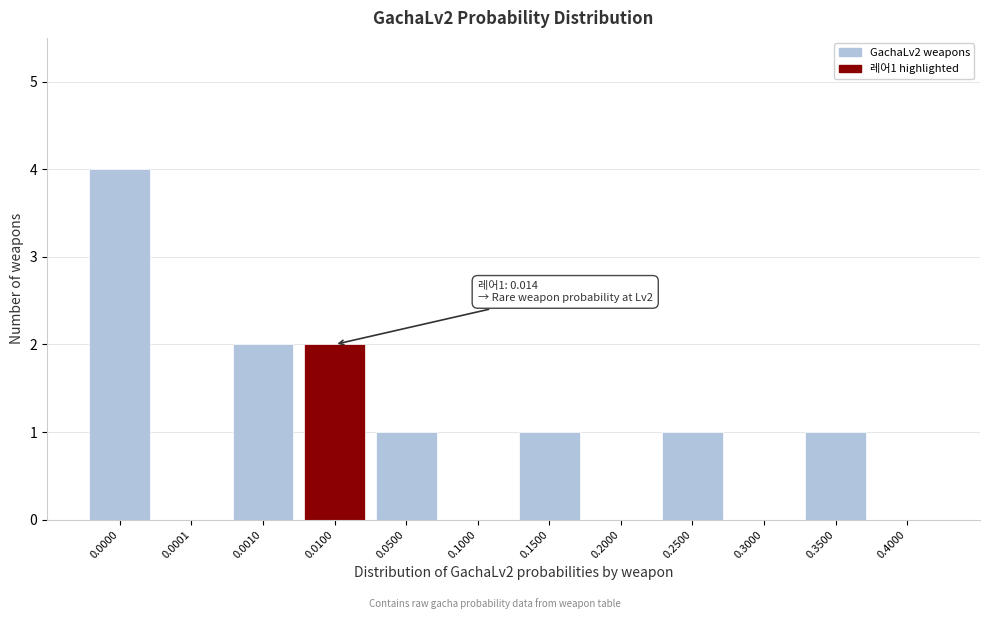

Reading left to right, transcribe all the data shown in this chart.

0.0000=4	0.0001=0	0.0010=2	0.0100=2	0.0500=1	0.1000=0	0.1500=1	0.2000=0	0.2500=1	0.3000=0	0.3500=1	0.4000=0